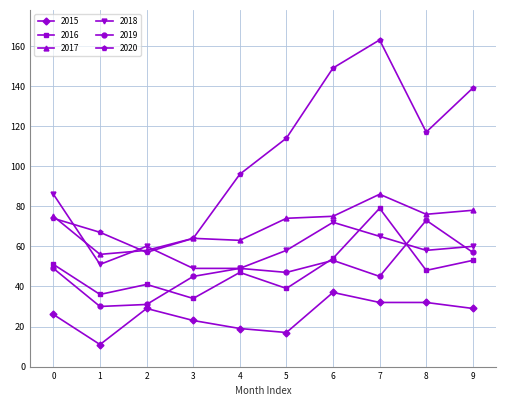

What are all the series names shown in the legend?

2015, 2016, 2017, 2018, 2019, 2020